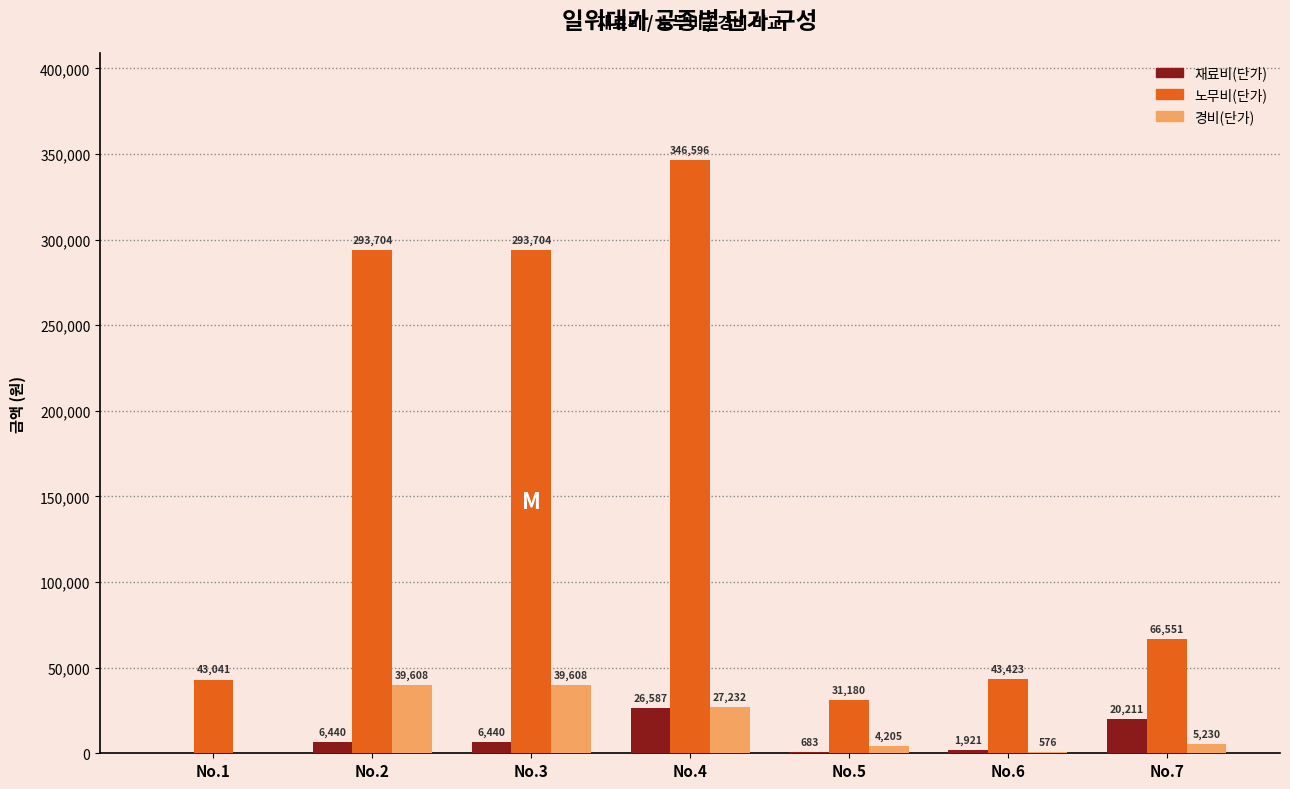

Count the number of data series in this chart.

3